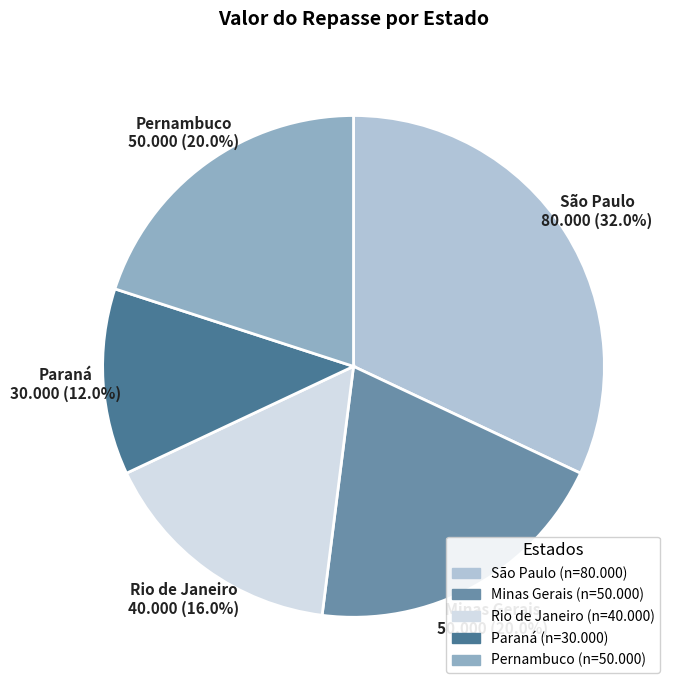

Which category has the smallest portion of the pie?

Paraná